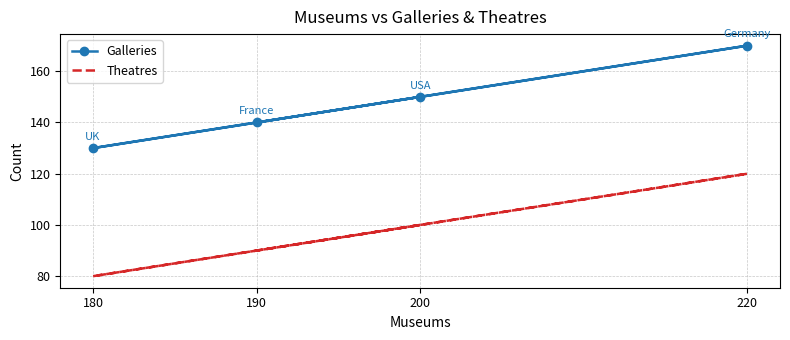

At which category is the sum across all series the highest?

220